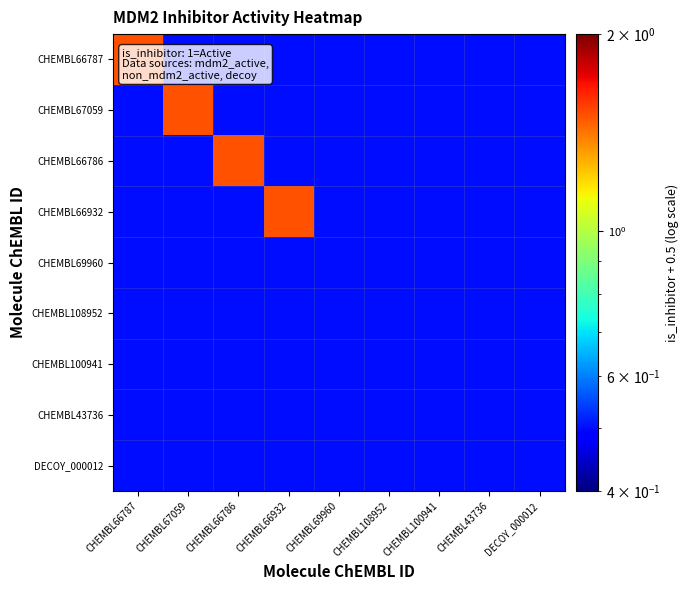

Reading right to left, what are all the values shown in this chart?

CHEMBL66787: DECOY_000012=0.5	CHEMBL43736=0.5	CHEMBL100941=0.5	CHEMBL108952=0.5	CHEMBL69960=0.5	CHEMBL66932=0.5	CHEMBL66786=0.5	CHEMBL67059=0.5	CHEMBL66787=1.5
CHEMBL67059: DECOY_000012=0.5	CHEMBL43736=0.5	CHEMBL100941=0.5	CHEMBL108952=0.5	CHEMBL69960=0.5	CHEMBL66932=0.5	CHEMBL66786=0.5	CHEMBL67059=1.5	CHEMBL66787=0.5
CHEMBL66786: DECOY_000012=0.5	CHEMBL43736=0.5	CHEMBL100941=0.5	CHEMBL108952=0.5	CHEMBL69960=0.5	CHEMBL66932=0.5	CHEMBL66786=1.5	CHEMBL67059=0.5	CHEMBL66787=0.5
CHEMBL66932: DECOY_000012=0.5	CHEMBL43736=0.5	CHEMBL100941=0.5	CHEMBL108952=0.5	CHEMBL69960=0.5	CHEMBL66932=1.5	CHEMBL66786=0.5	CHEMBL67059=0.5	CHEMBL66787=0.5
CHEMBL69960: DECOY_000012=0.5	CHEMBL43736=0.5	CHEMBL100941=0.5	CHEMBL108952=0.5	CHEMBL69960=0.5	CHEMBL66932=0.5	CHEMBL66786=0.5	CHEMBL67059=0.5	CHEMBL66787=0.5
CHEMBL108952: DECOY_000012=0.5	CHEMBL43736=0.5	CHEMBL100941=0.5	CHEMBL108952=0.5	CHEMBL69960=0.5	CHEMBL66932=0.5	CHEMBL66786=0.5	CHEMBL67059=0.5	CHEMBL66787=0.5
CHEMBL100941: DECOY_000012=0.5	CHEMBL43736=0.5	CHEMBL100941=0.5	CHEMBL108952=0.5	CHEMBL69960=0.5	CHEMBL66932=0.5	CHEMBL66786=0.5	CHEMBL67059=0.5	CHEMBL66787=0.5
CHEMBL43736: DECOY_000012=0.5	CHEMBL43736=0.5	CHEMBL100941=0.5	CHEMBL108952=0.5	CHEMBL69960=0.5	CHEMBL66932=0.5	CHEMBL66786=0.5	CHEMBL67059=0.5	CHEMBL66787=0.5
DECOY_000012: DECOY_000012=0.5	CHEMBL43736=0.5	CHEMBL100941=0.5	CHEMBL108952=0.5	CHEMBL69960=0.5	CHEMBL66932=0.5	CHEMBL66786=0.5	CHEMBL67059=0.5	CHEMBL66787=0.5